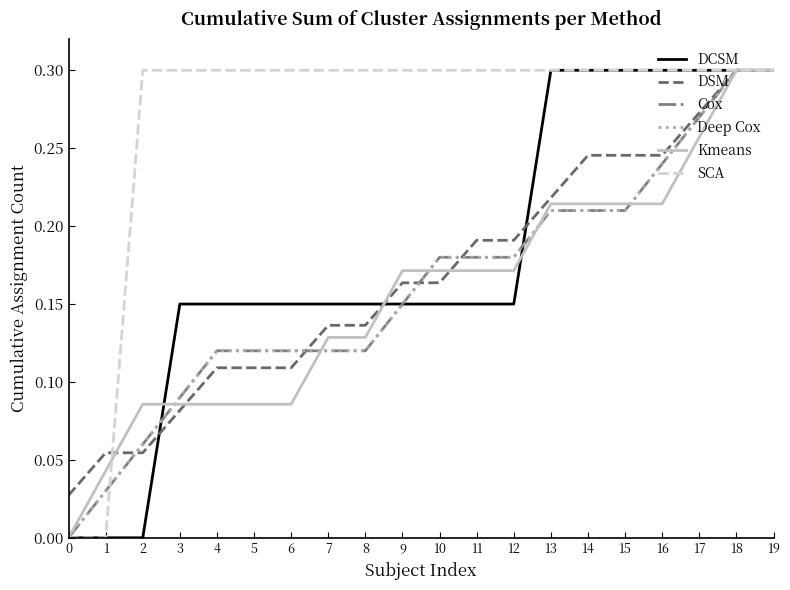

True or false: SCA and DCSM cross at least once.

False